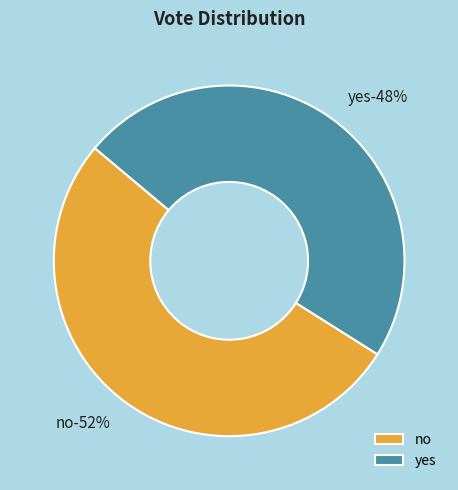

The yes slice represents 48% of the pie. True or false?

True